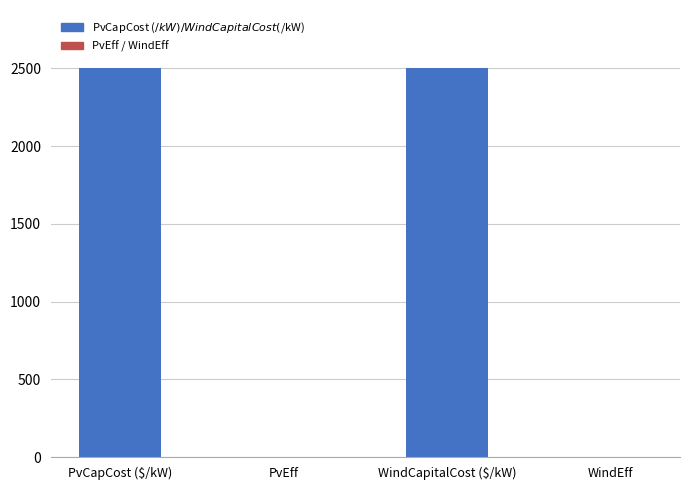

Is it true that the value at PvCapCost ($/kW) is 2500.0?

True